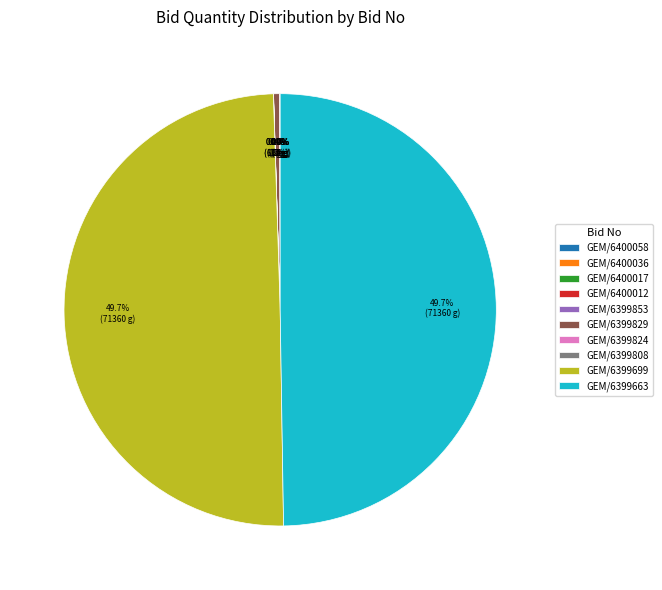

To the nearest percent, what is the difference between the largest and smallest slice percentages?

50%